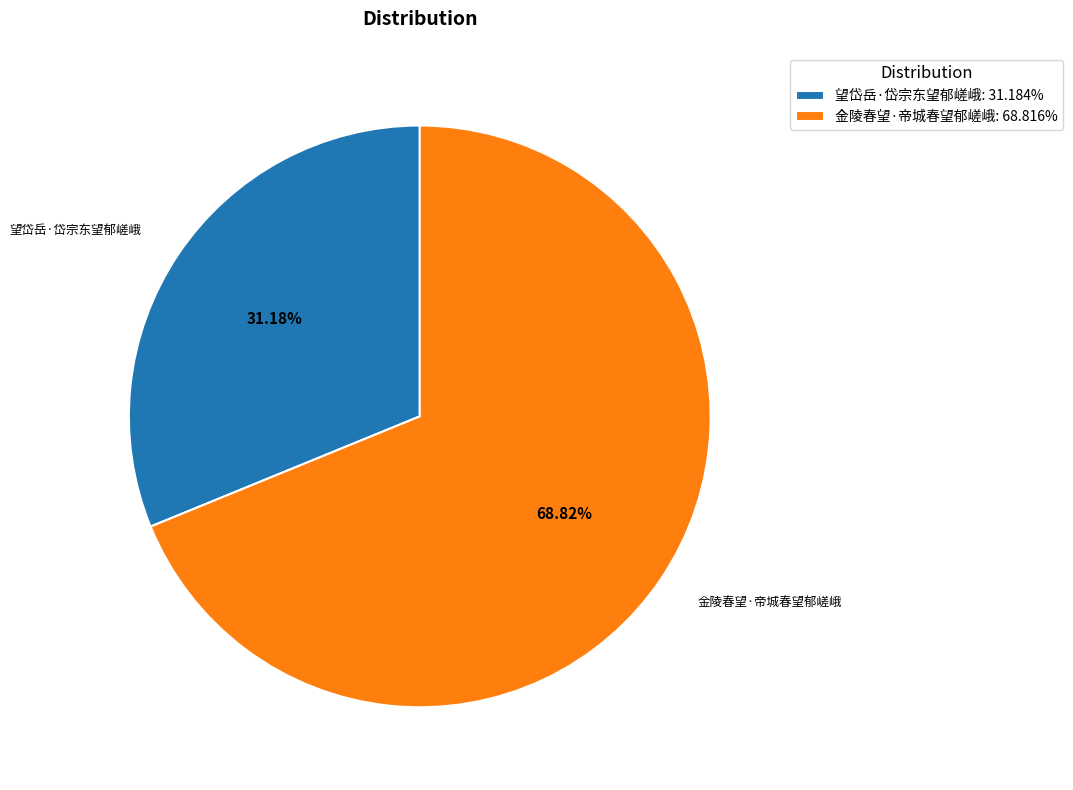

How many slices are in this pie chart?

2